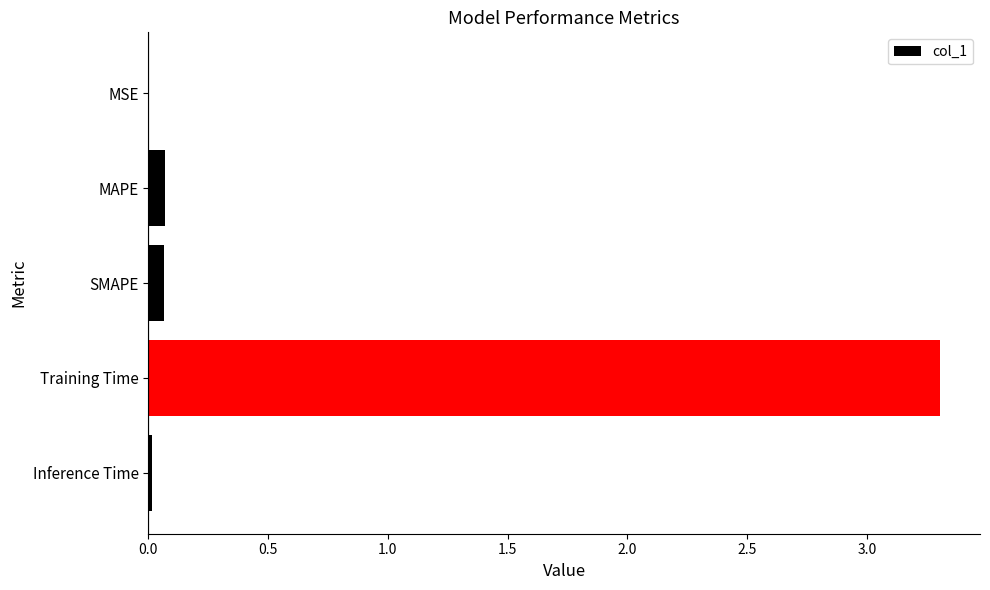

What is the sum of all values?

3.5